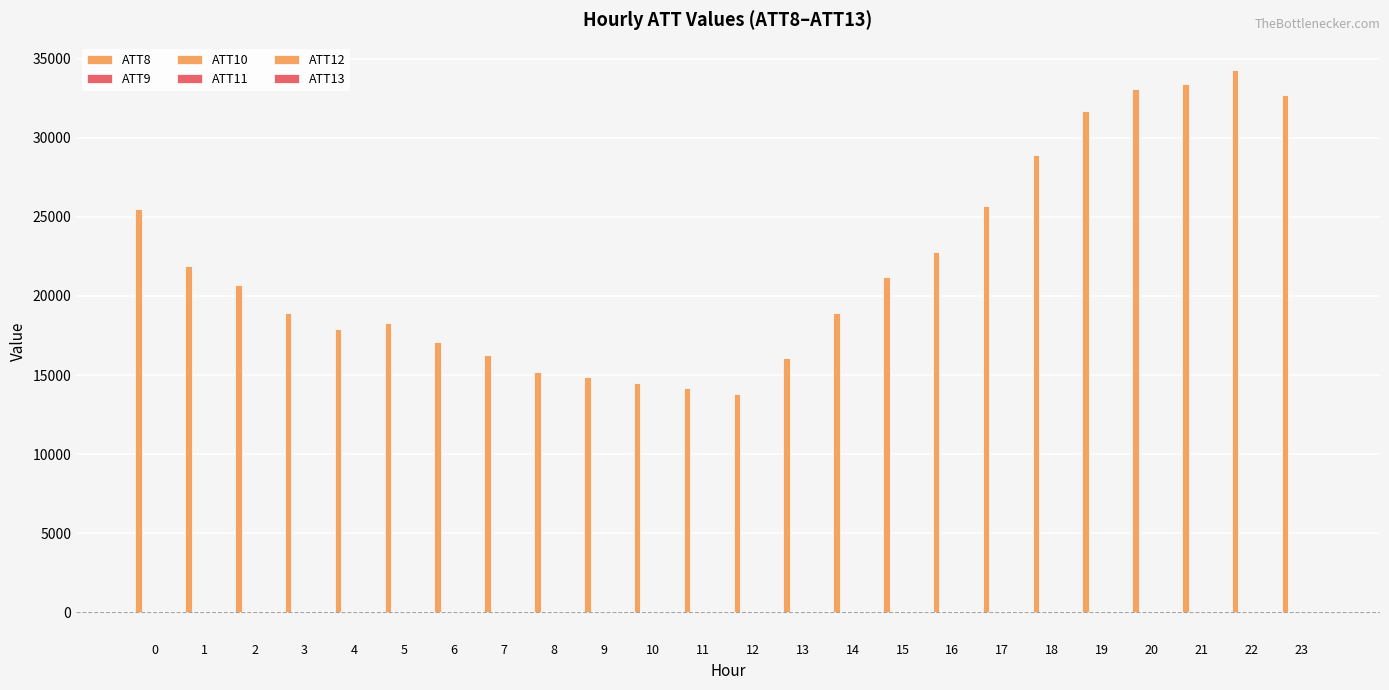

What is the value of the ATT11 bar at the 24th from the left?

12.2